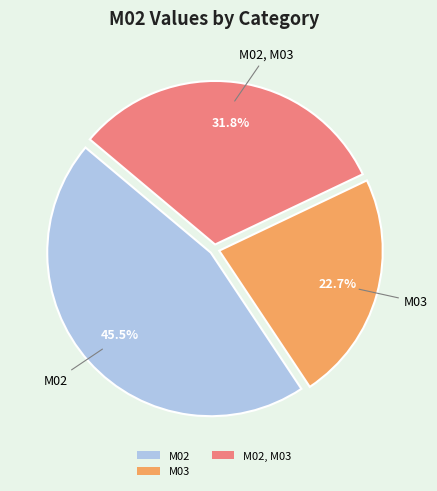

What is the smallest slice in the pie chart?

M03